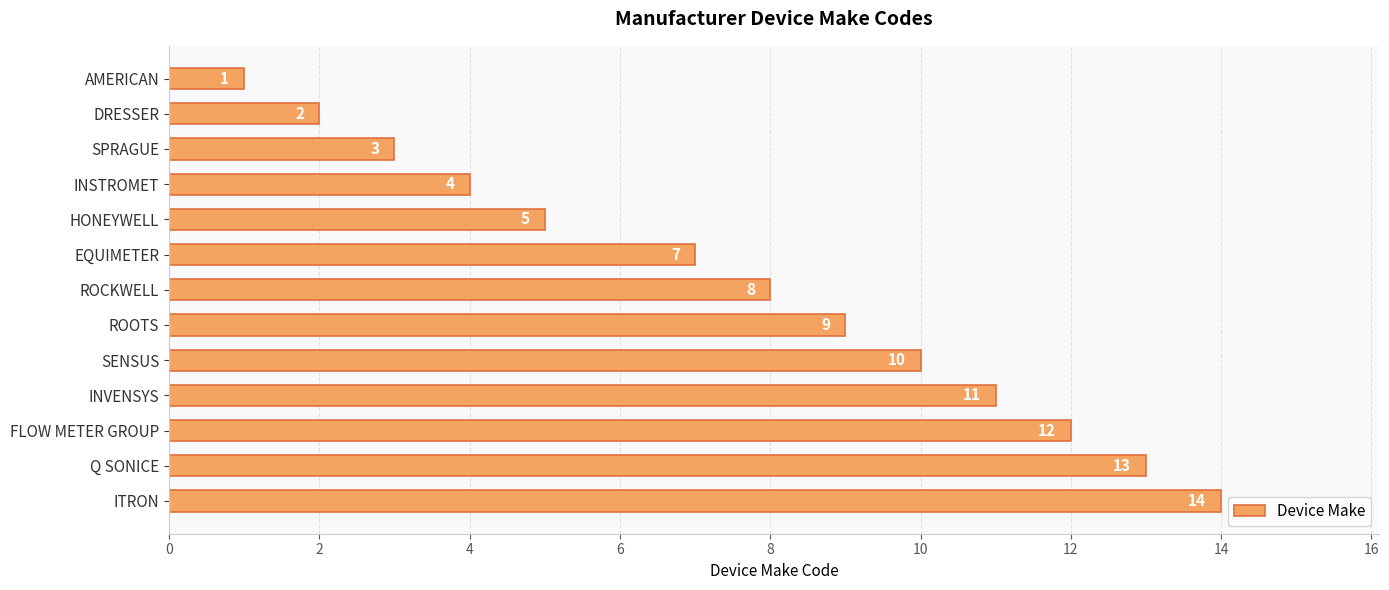

Reading top to bottom, list all the values displayed in this chart.

AMERICAN=1	DRESSER=2	SPRAGUE=3	INSTROMET=4	HONEYWELL=5	EQUIMETER=7	ROCKWELL=8	ROOTS=9	SENSUS=10	INVENSYS=11	FLOW METER GROUP=12	Q SONICE=13	ITRON=14